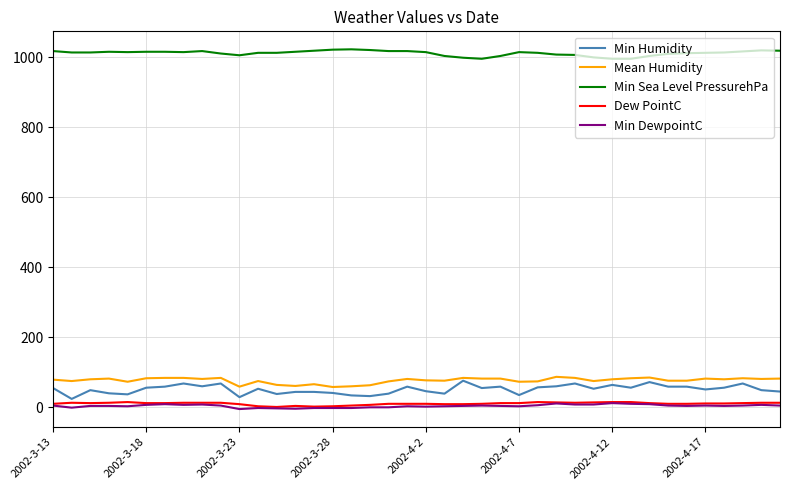

True or false: Mean Humidity and Min Sea Level PressurehPa cross at least once.

False